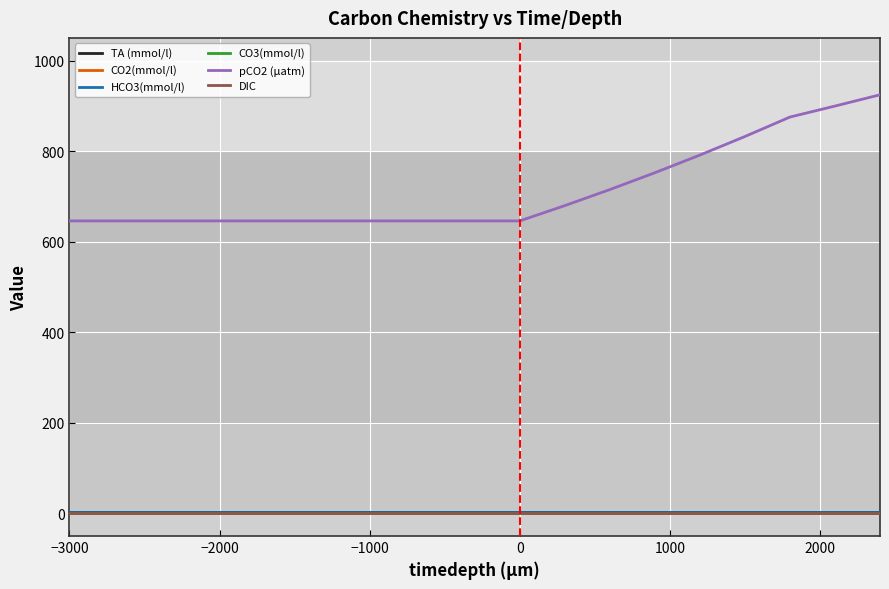

Which series has the largest total across all categories?

pCO2 (µatm)